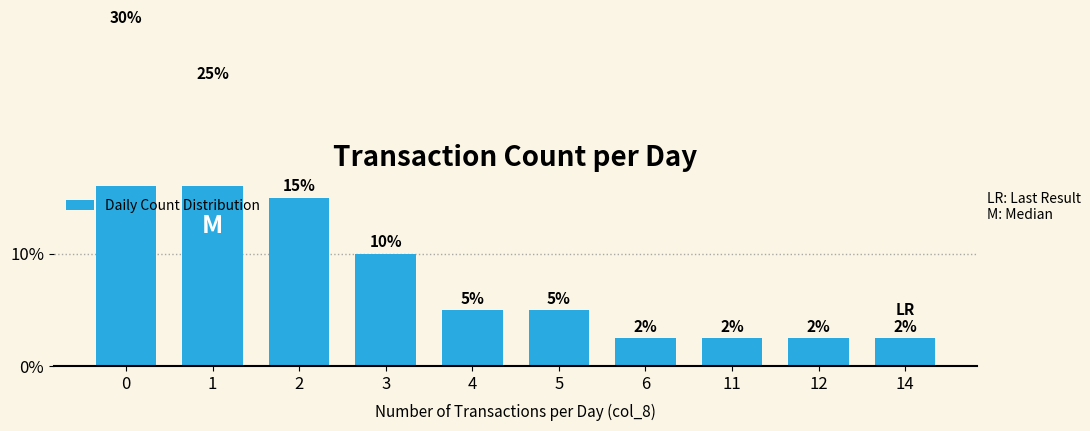

How many series are shown in this chart?

1